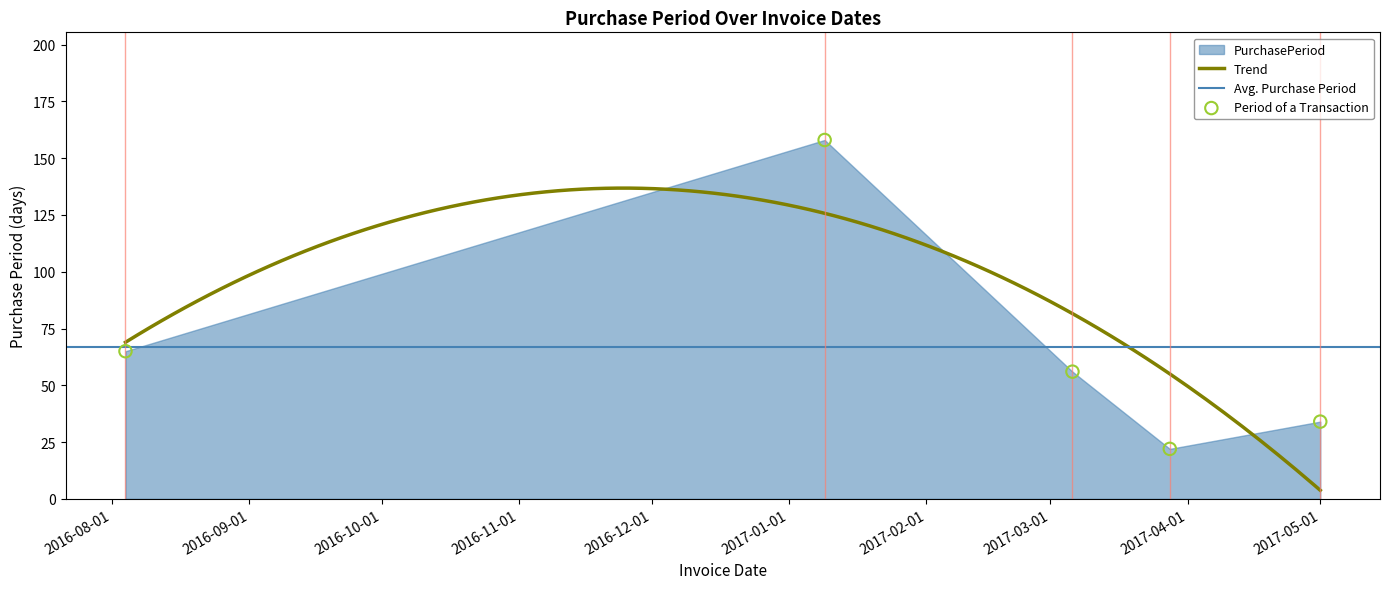

What is the change in value from 2017-01-09 to 2017-03-28?

-136